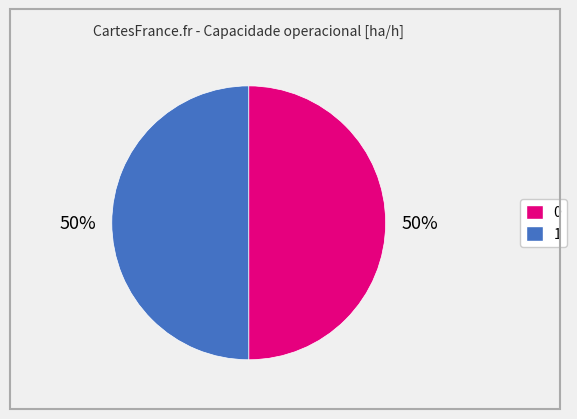

Combined, do 1 and 0 account for over 50%?

Yes